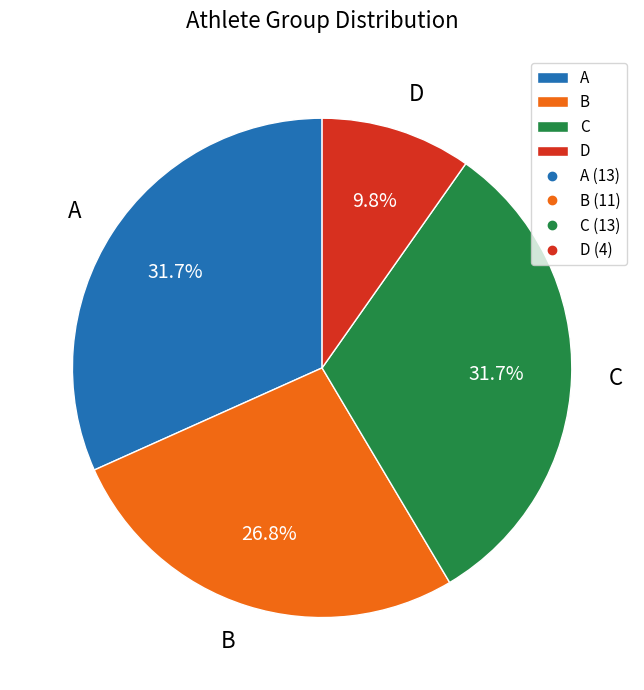

How many slices are in this pie chart?

4